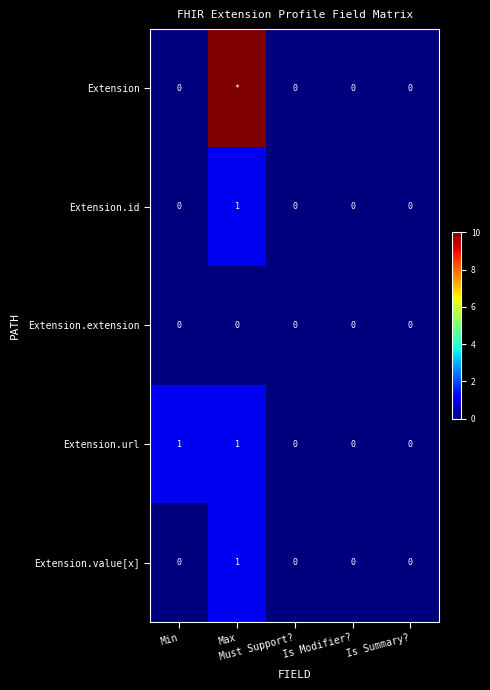

Count the Extension.url values in the range 0 to 1.

5